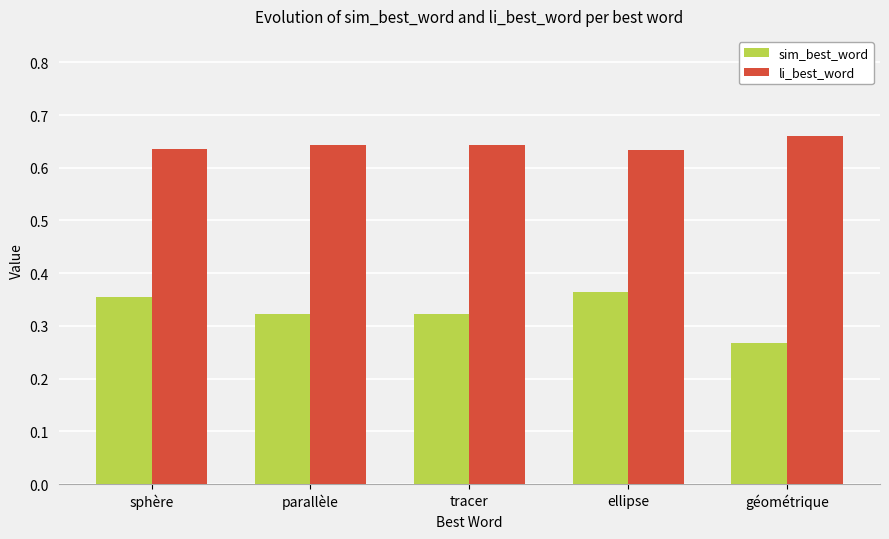

Which series has the largest total across all categories?

li_best_word